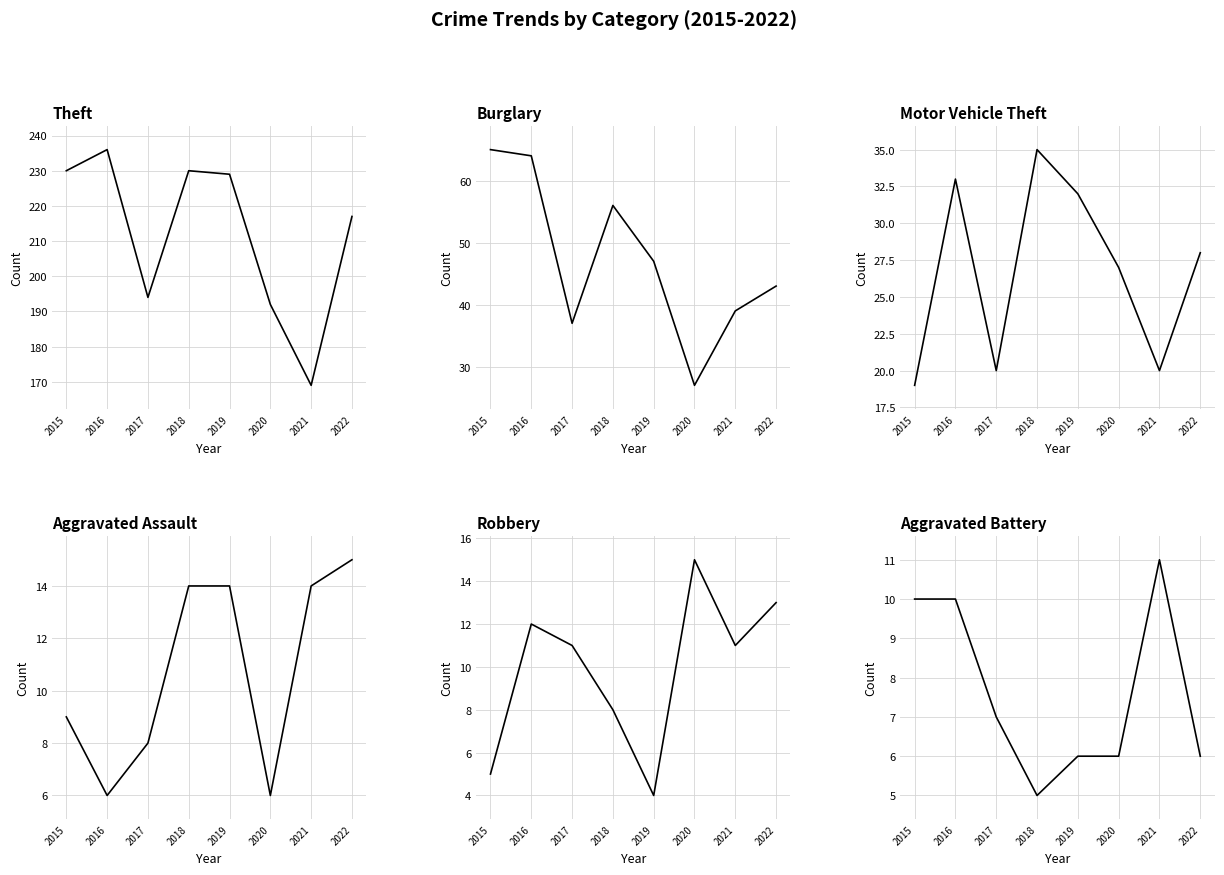

True or false: Theft and Aggravated Assault cross at least once.

False